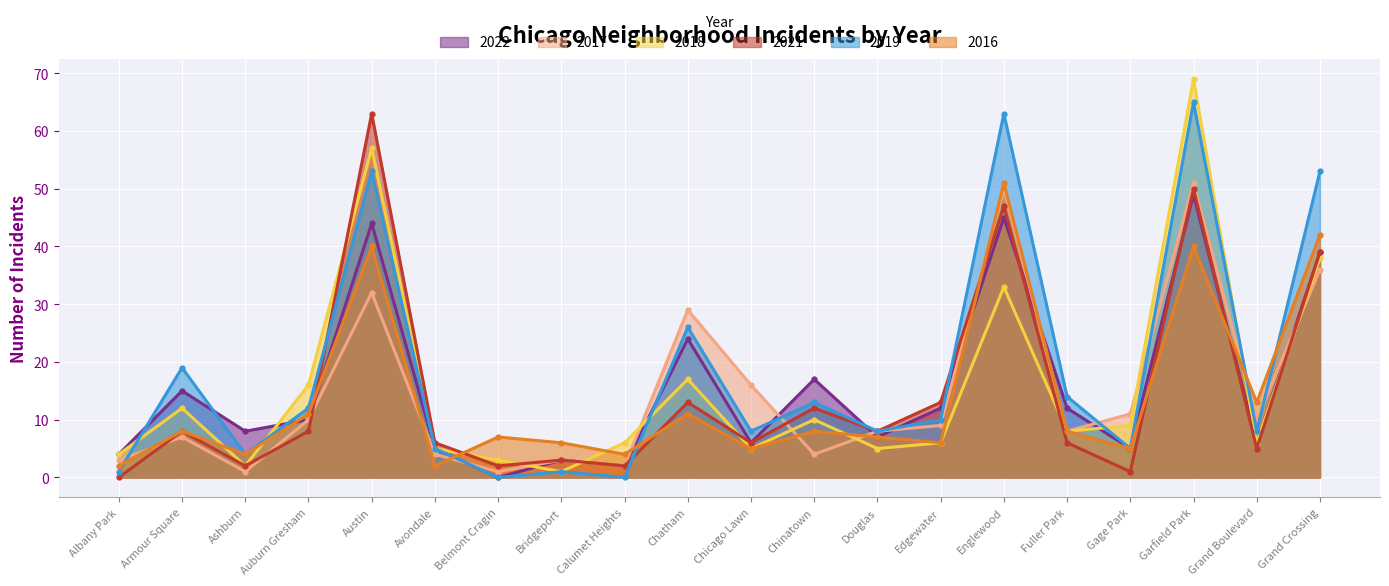

What is the approximate value of 2018 at Edgewater?

6